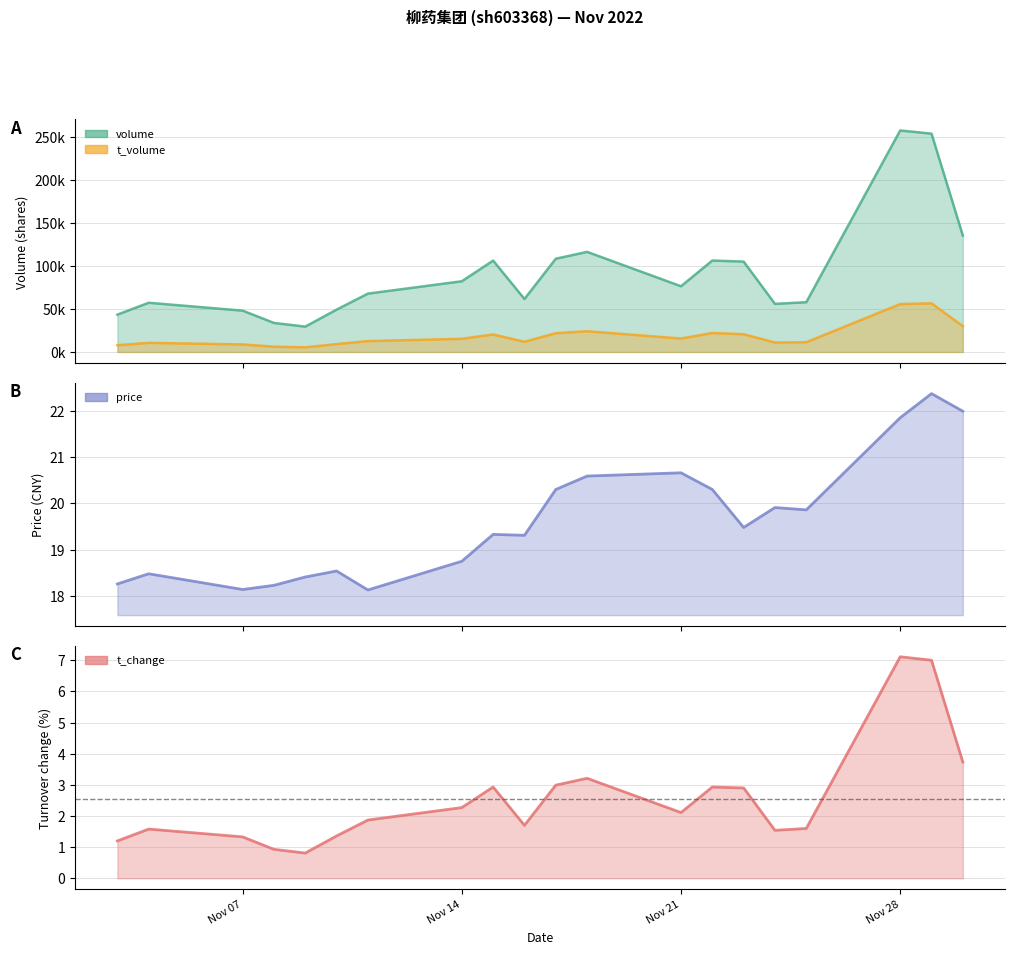

What are all the series names shown in the legend?

volume, t_volume, price, t_change